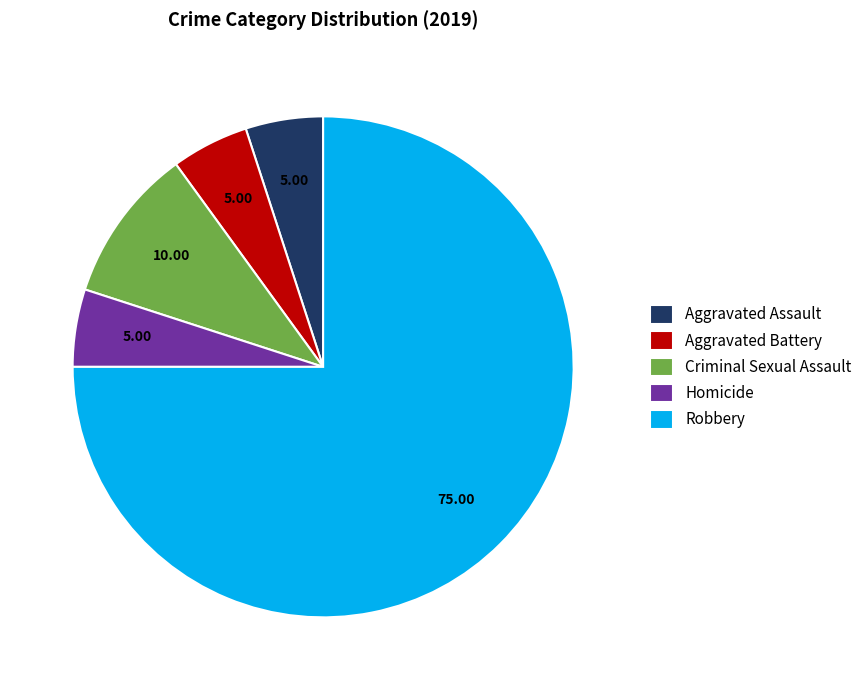

How many slices are in this pie chart?

5